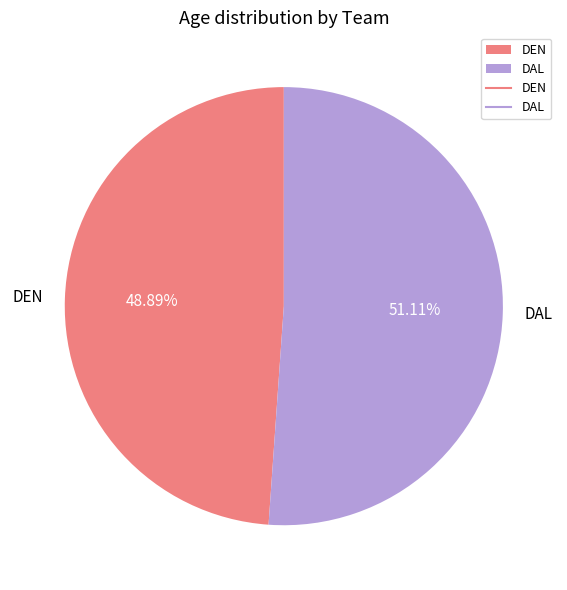

Which category accounts for the majority?

DAL